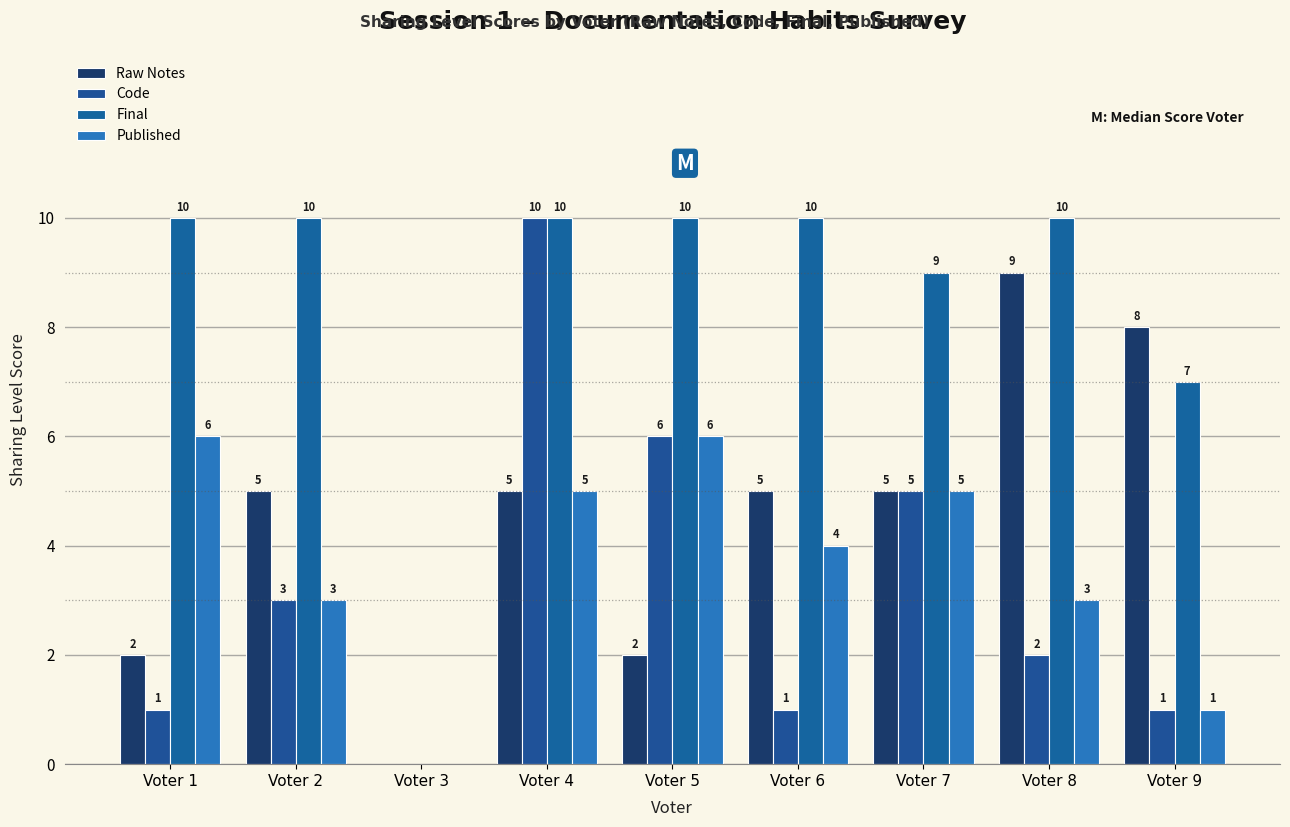

Are the bars horizontal?

No